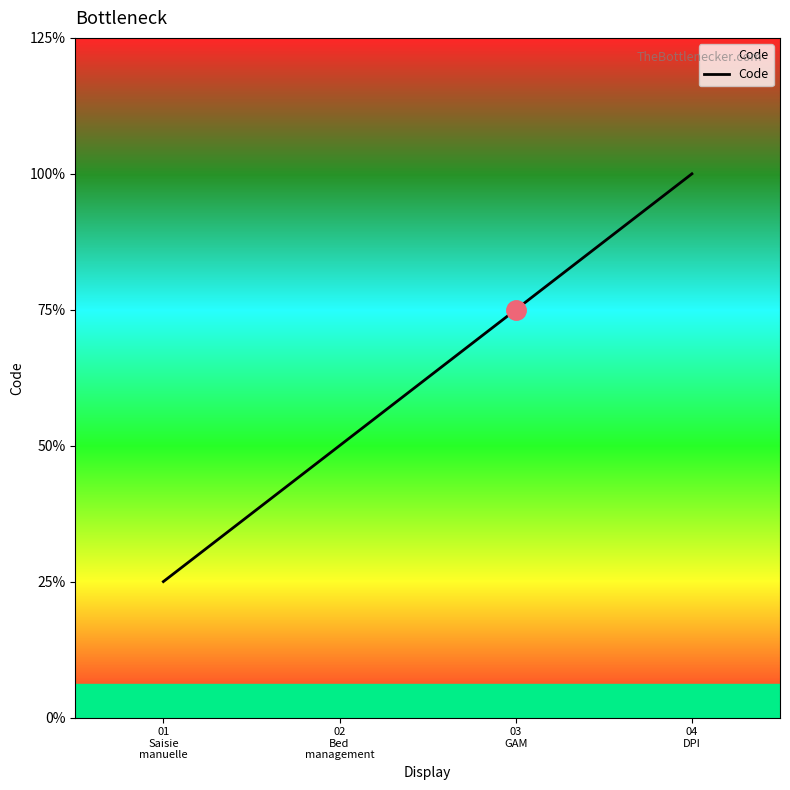

What position from the left is 03
GAM?

3